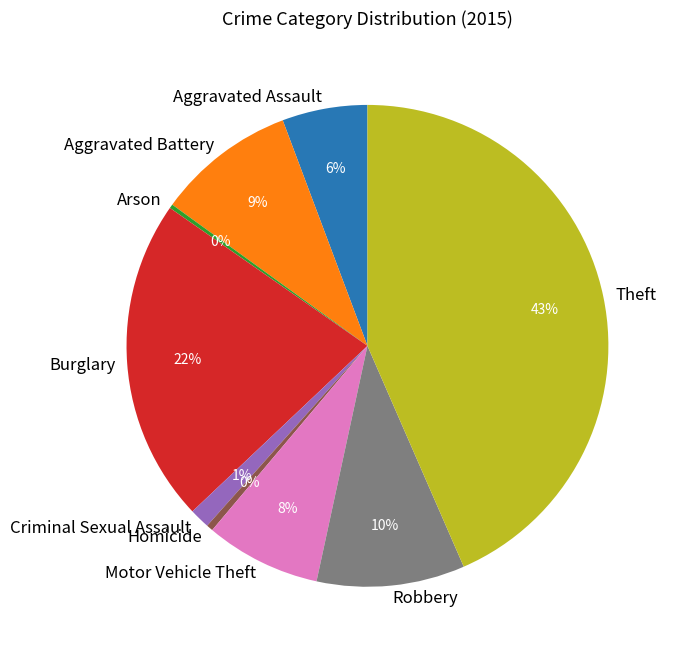

What percentage is the Burglary slice, to the nearest percent?

22%